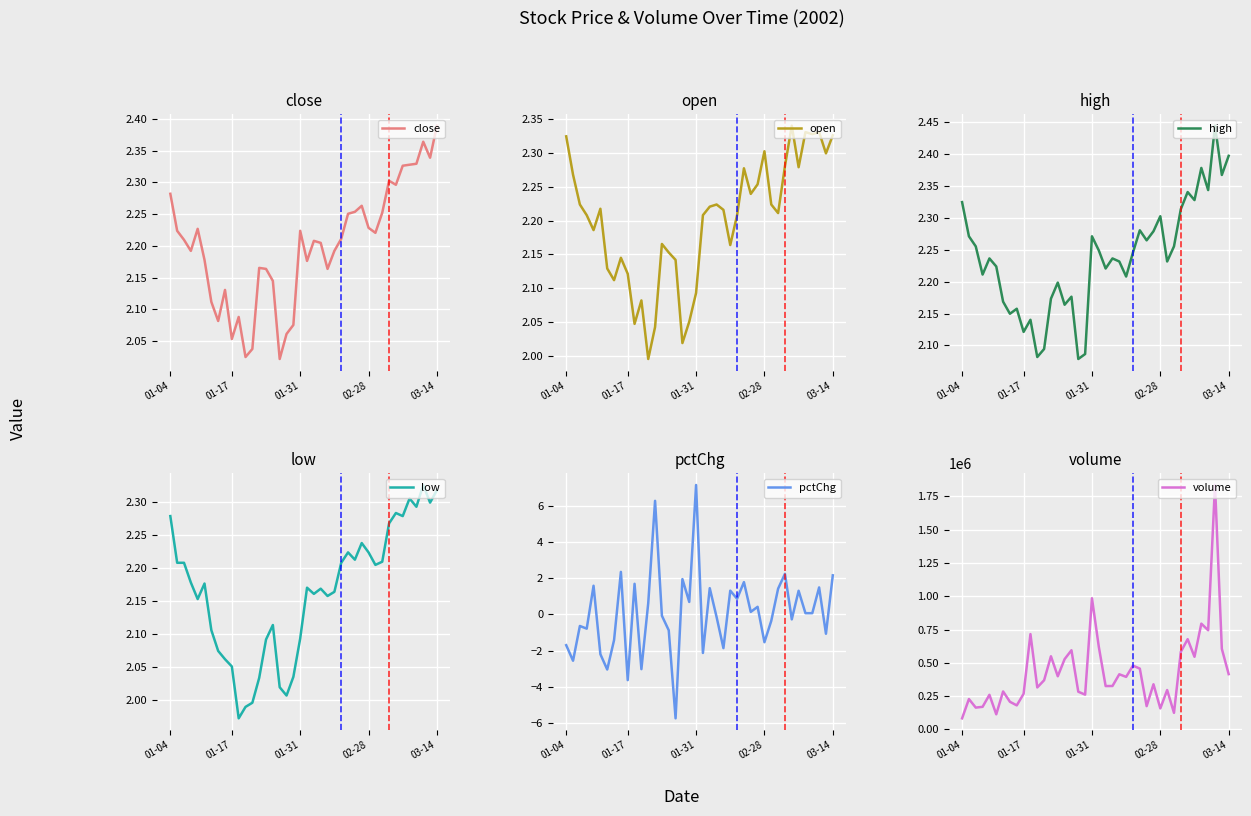

Rank the series by their maximum value, from highest to lowest.

volume, pctChg, high, close, open, low